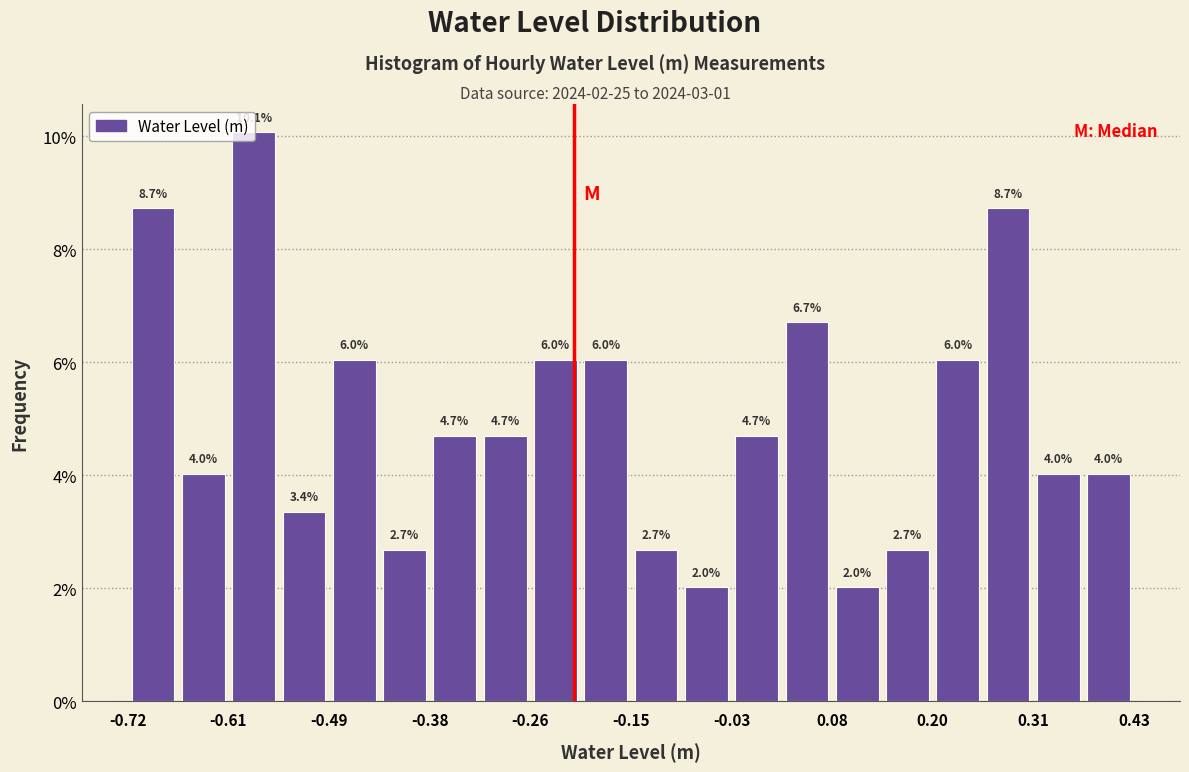

Around what value on the x-axis is the tallest bar? Give the approximate position of its centre, as read against the axis.

-0.58